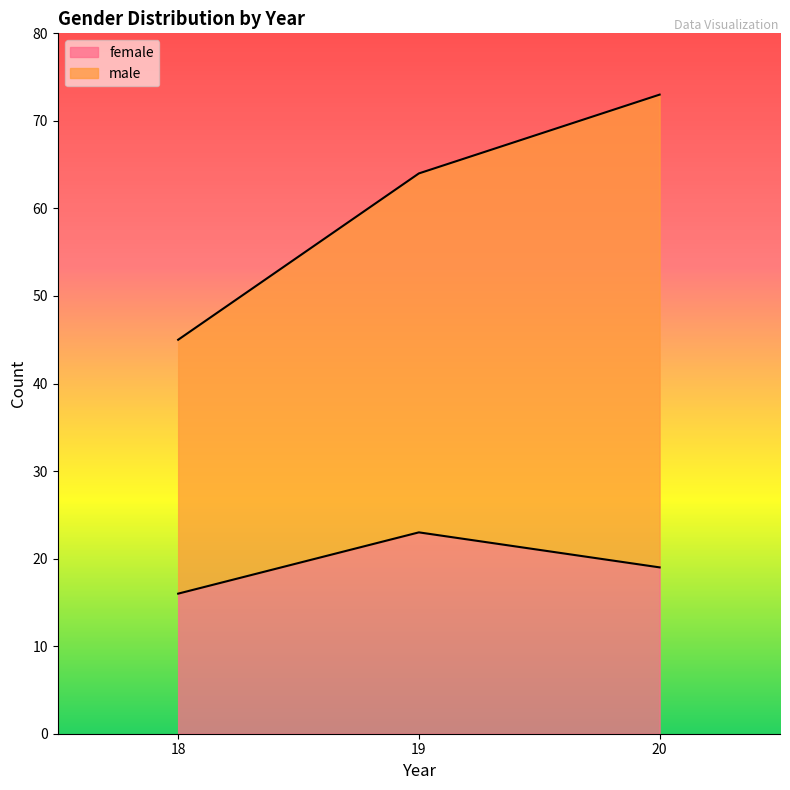

What is the ratio of the value at 19 to the value at 20?

1.2